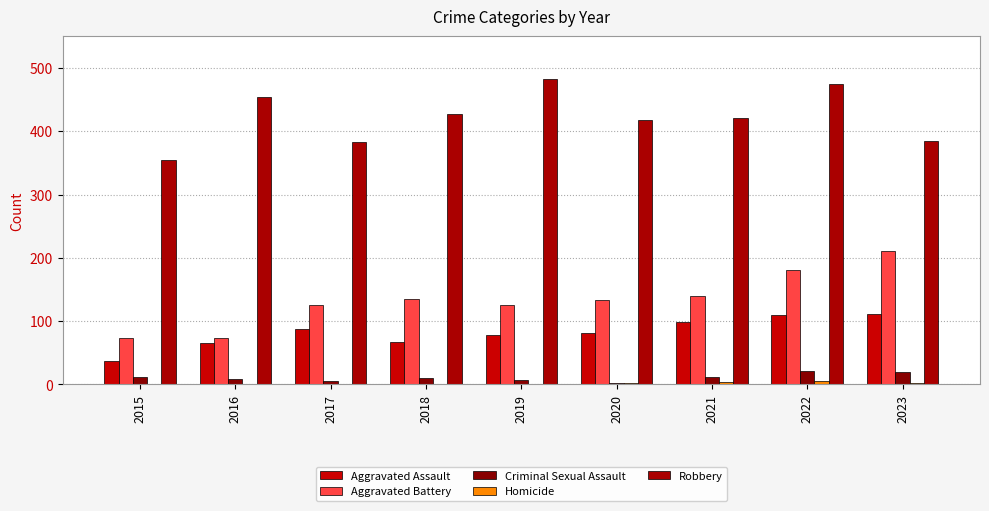

At which category is the sum across all series the highest?

2022